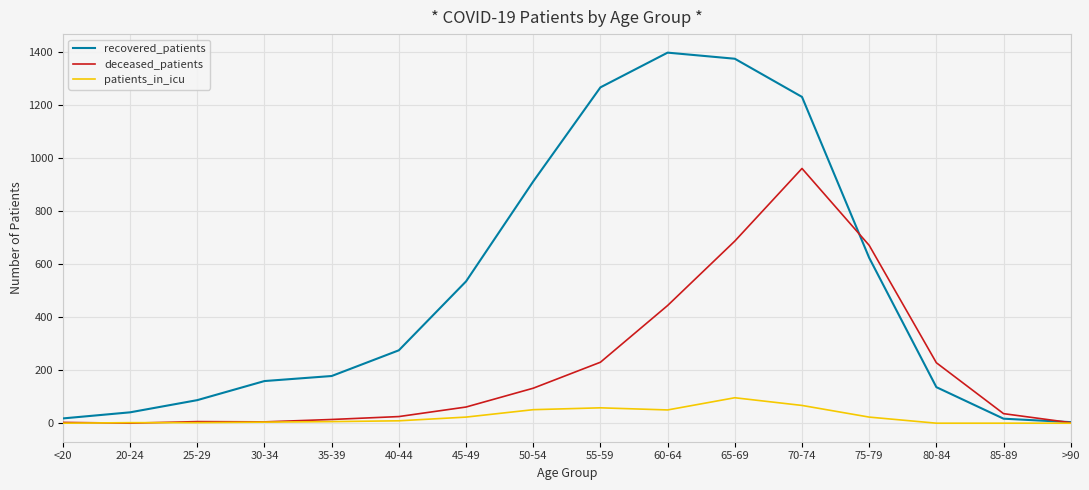

What is the maximum value shown in the chart?

1398